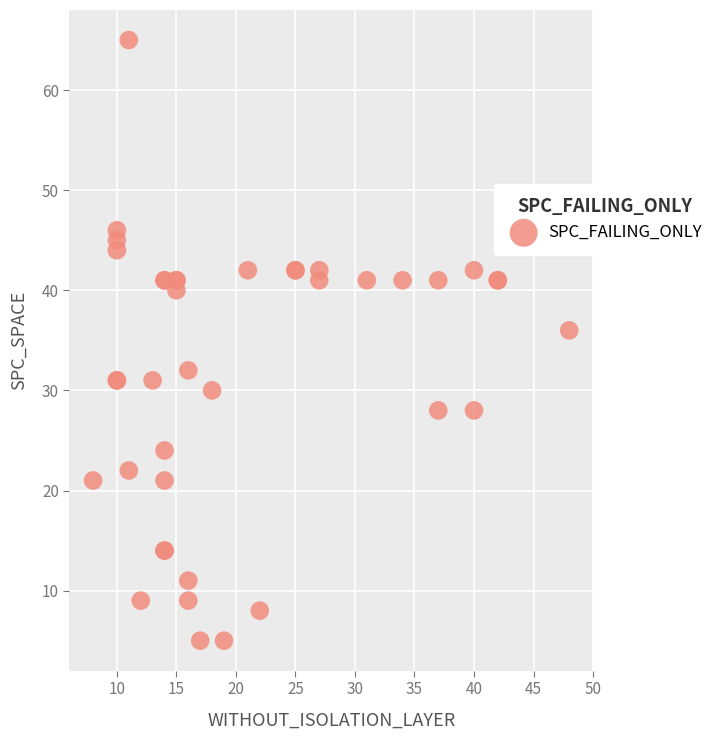

What Y value in the scatter plot is closest to 35?

36